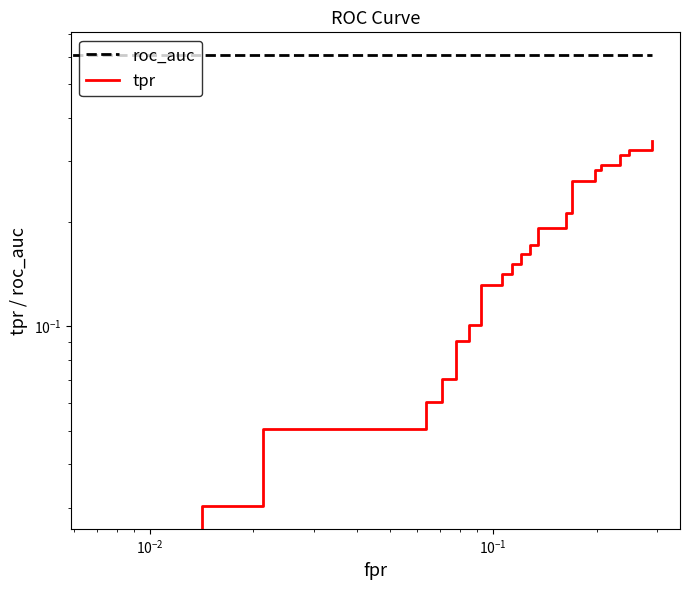

Rank the series by their average value, from lowest to highest.

tpr, roc_auc